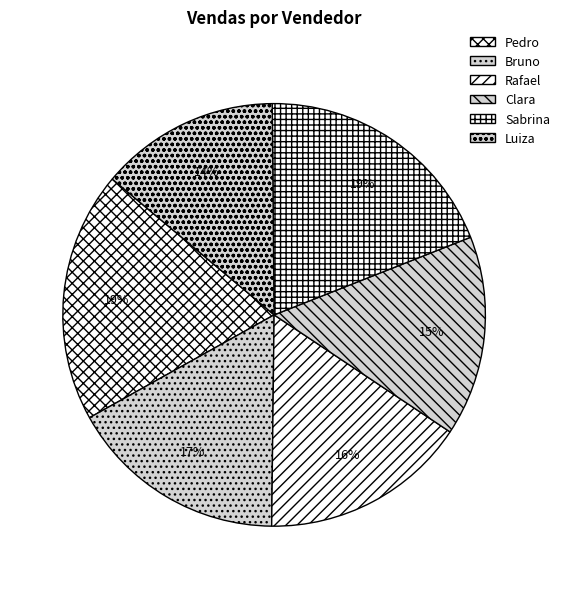

Does any single category account for the majority?

No